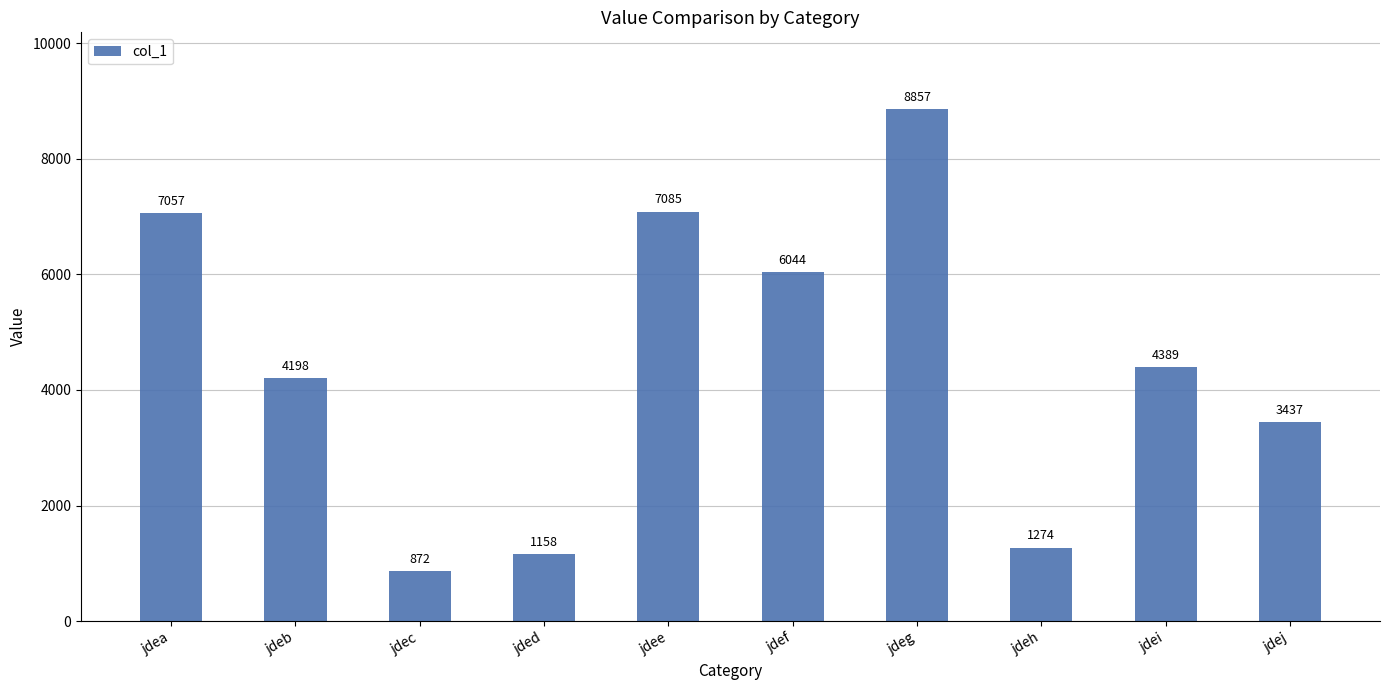

What is the difference between the maximum and minimum values?

7985